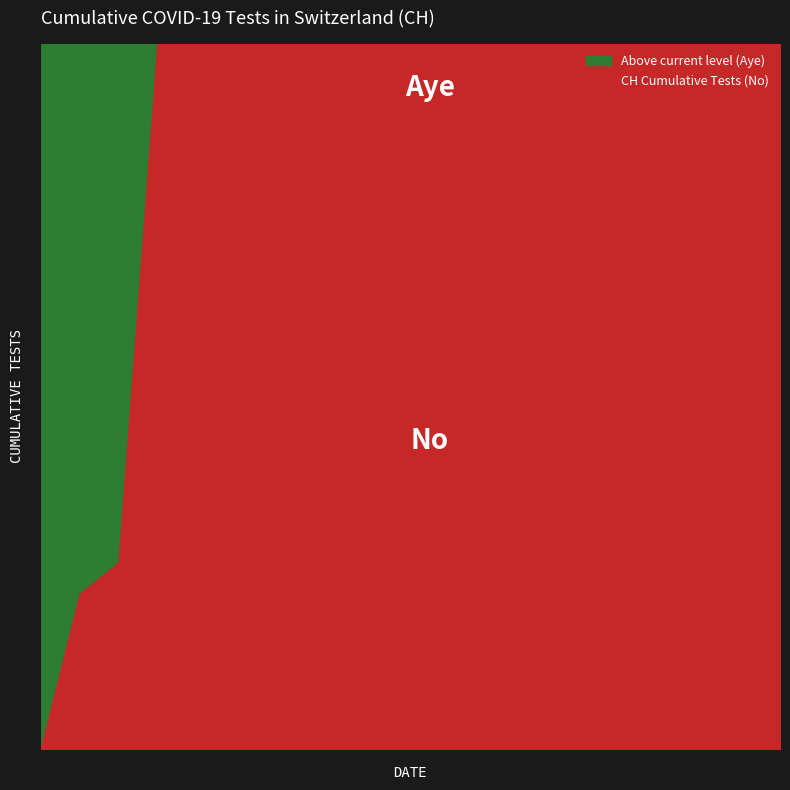

What are all the series names shown in the legend?

Above current level (Aye), CH Cumulative Tests (No)